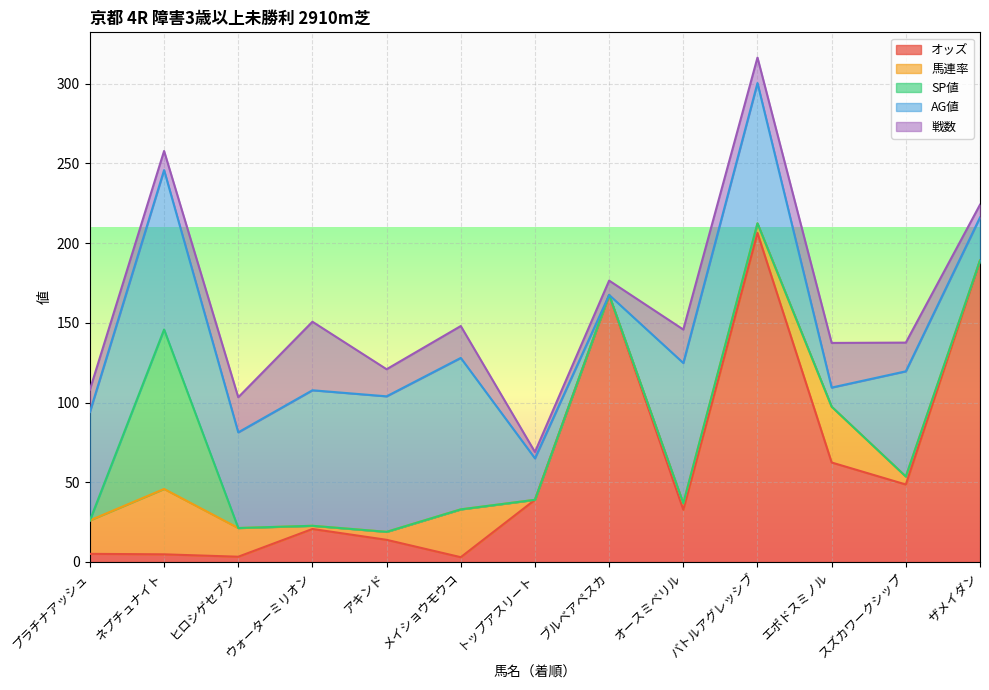

Between ネプチュナイト and トップアスリート, which series saw the biggest shift?

SP値